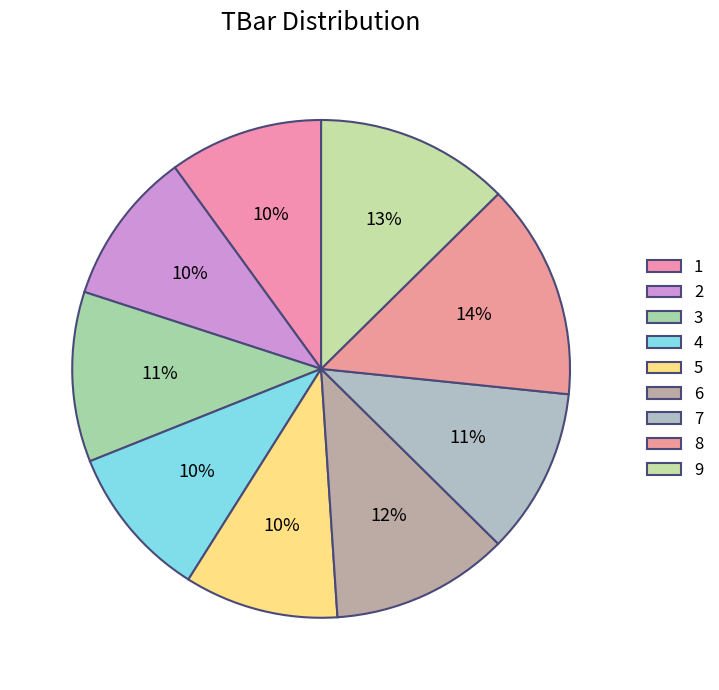

Count the number of slices in the pie.

9